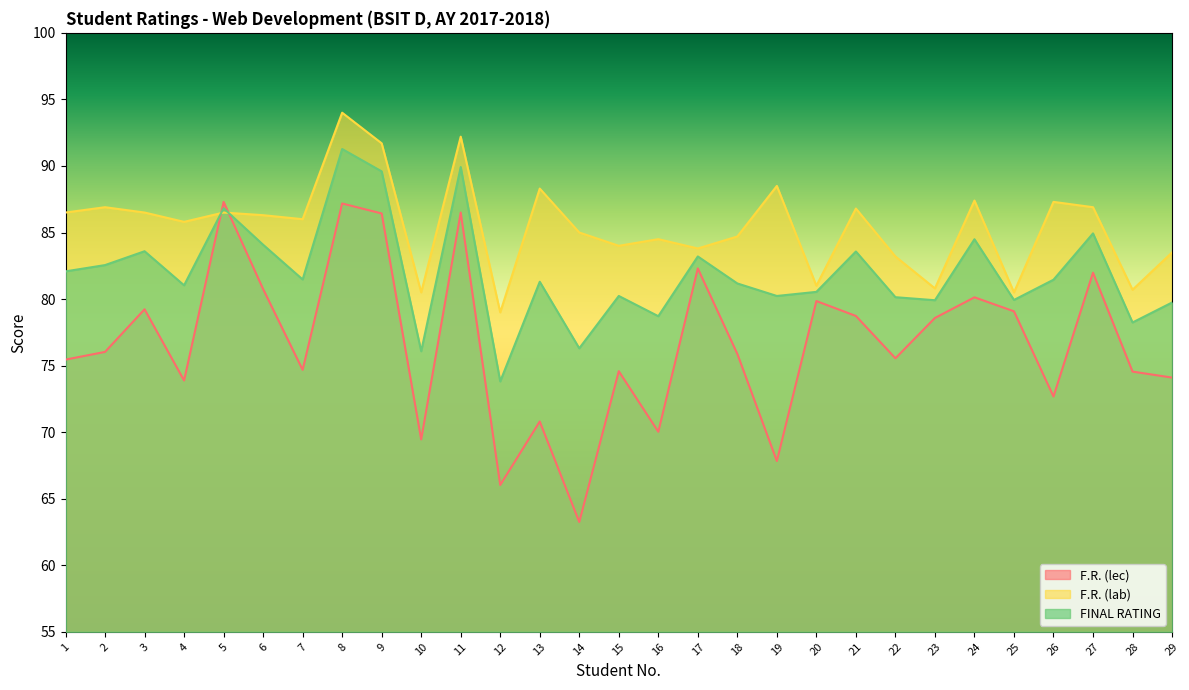

At how many categories does at least one series exceed 83?

23